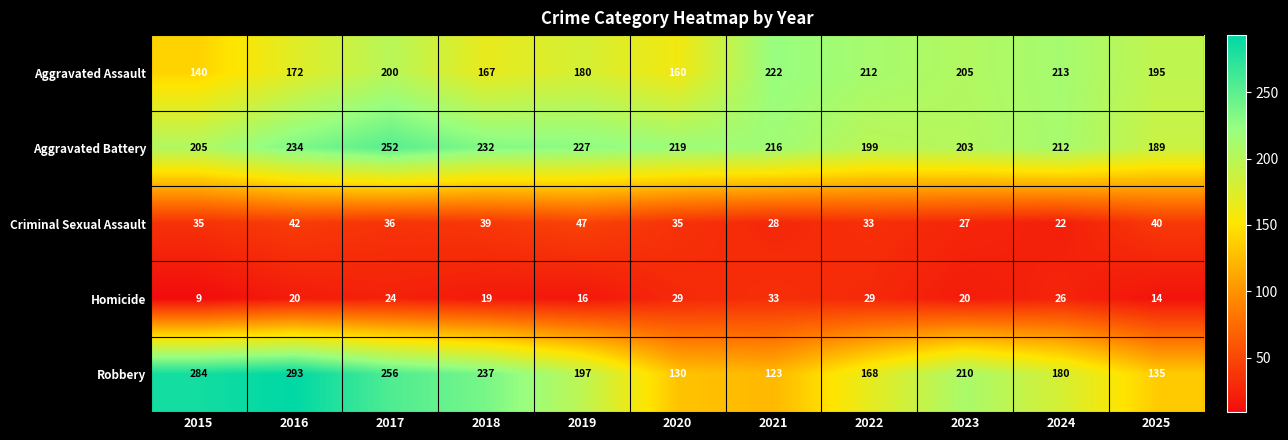

Which category has the highest value across all series?

2016